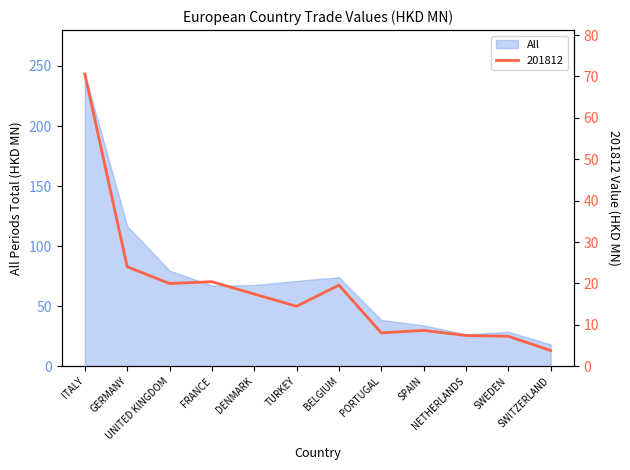

Which label corresponds to the largest value in the chart?

ITALY